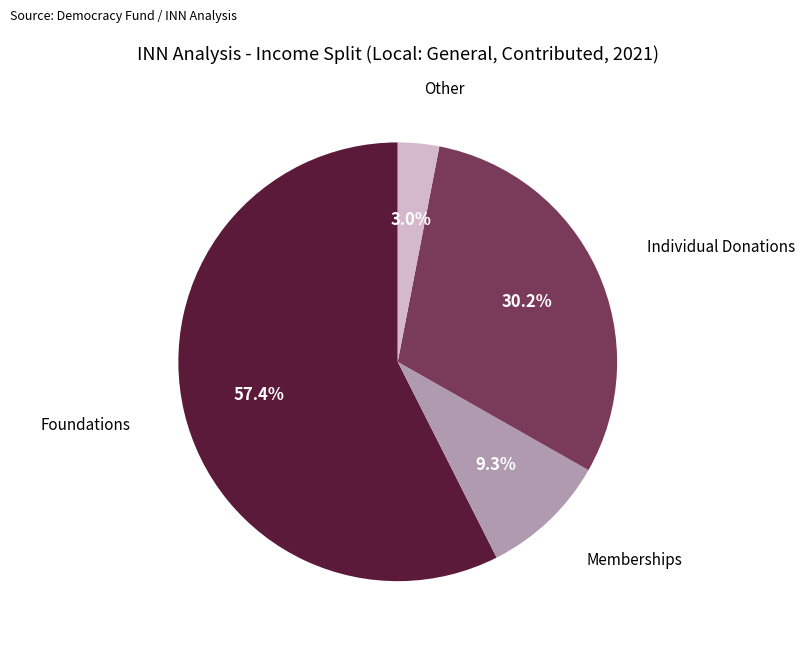

Does any single category account for the majority?

Yes